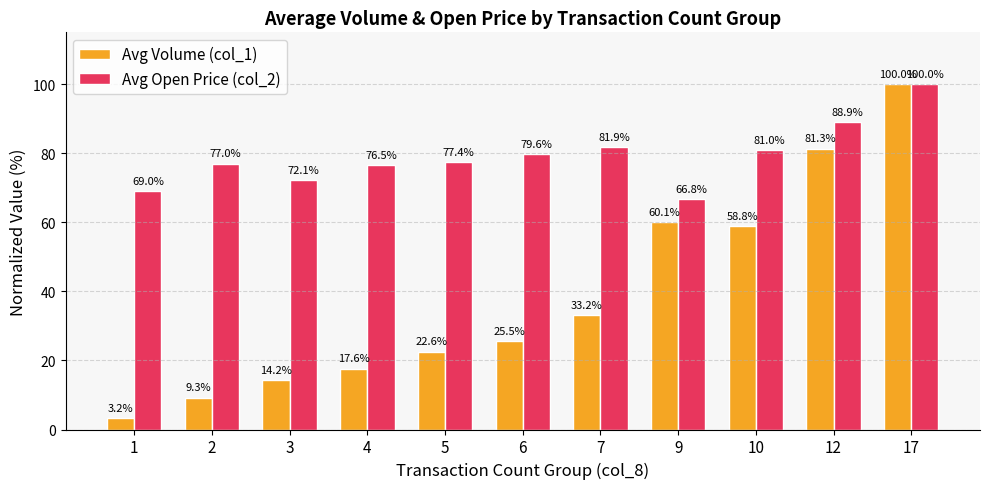

What are all the series names shown in the legend?

Avg Volume (col_1), Avg Open Price (col_2)